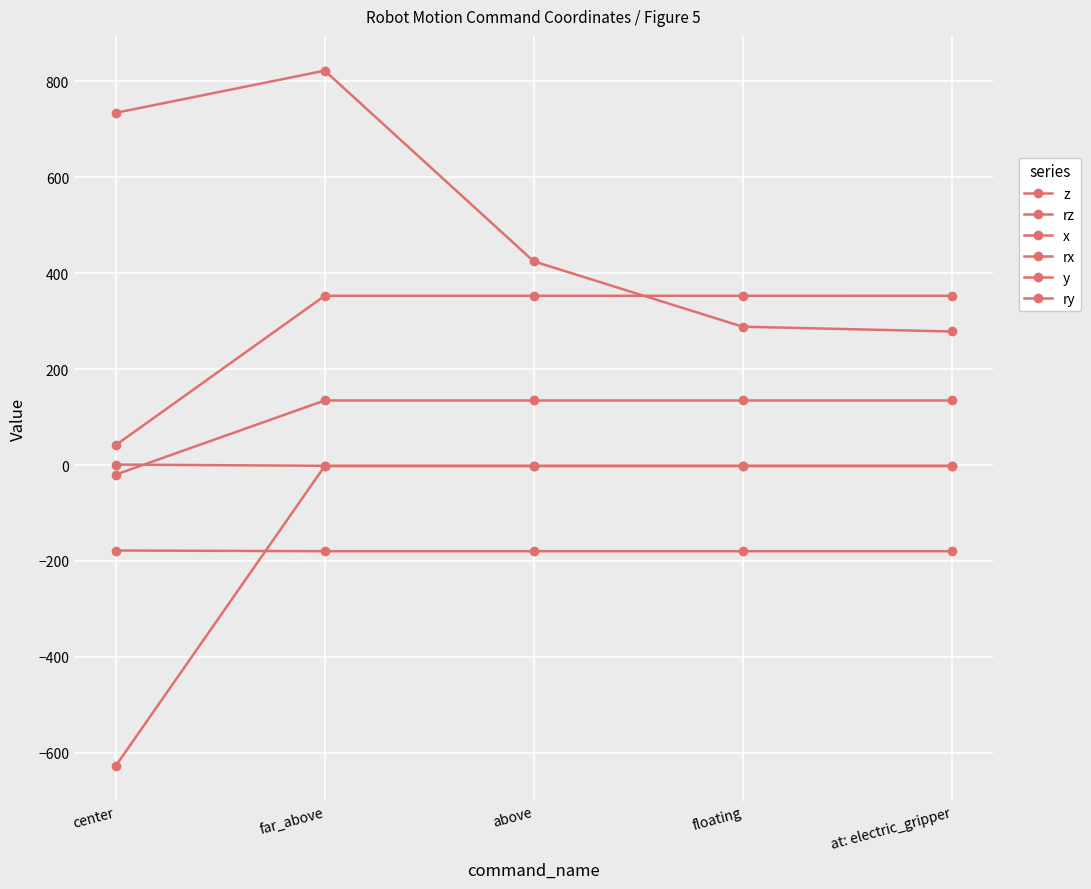

True or false: rx has more than 0 interior local peaks.

False